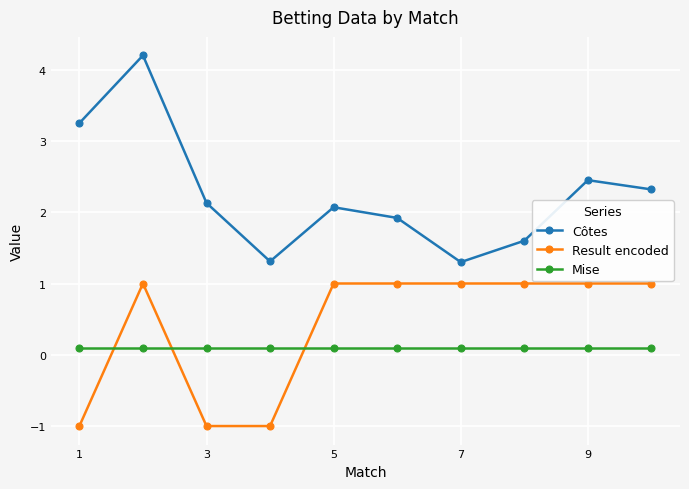

True or false: Mise and Côtes intersect in this chart.

False